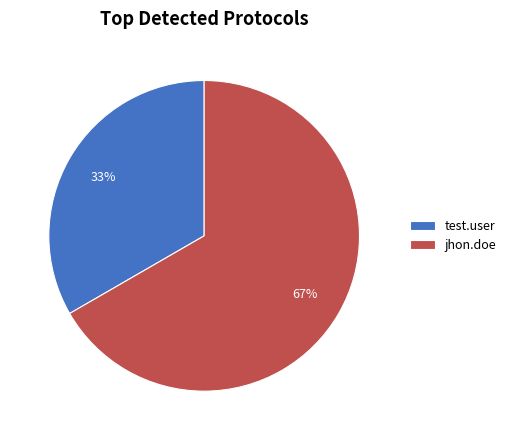

What is the largest slice in the pie chart?

jhon.doe